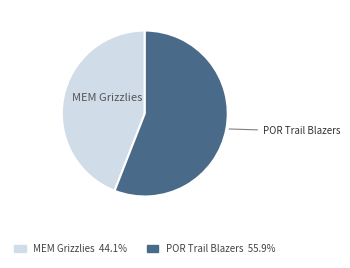

Is the sum of POR Trail Blazers and MEM Grizzlies greater than half?

Yes